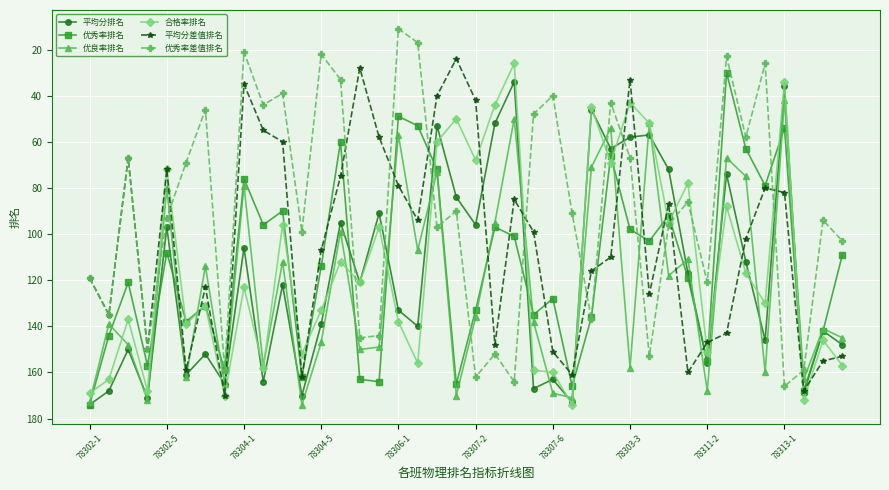

How many interior local peaks does the 平均分差值排名 series have?

11